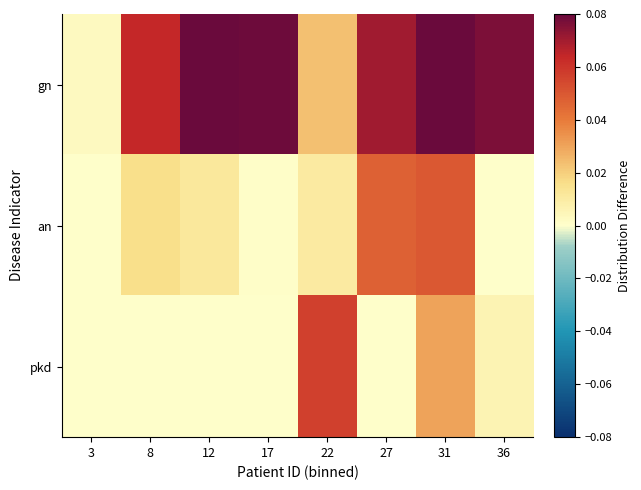

Which category has the lowest value across all series?

3